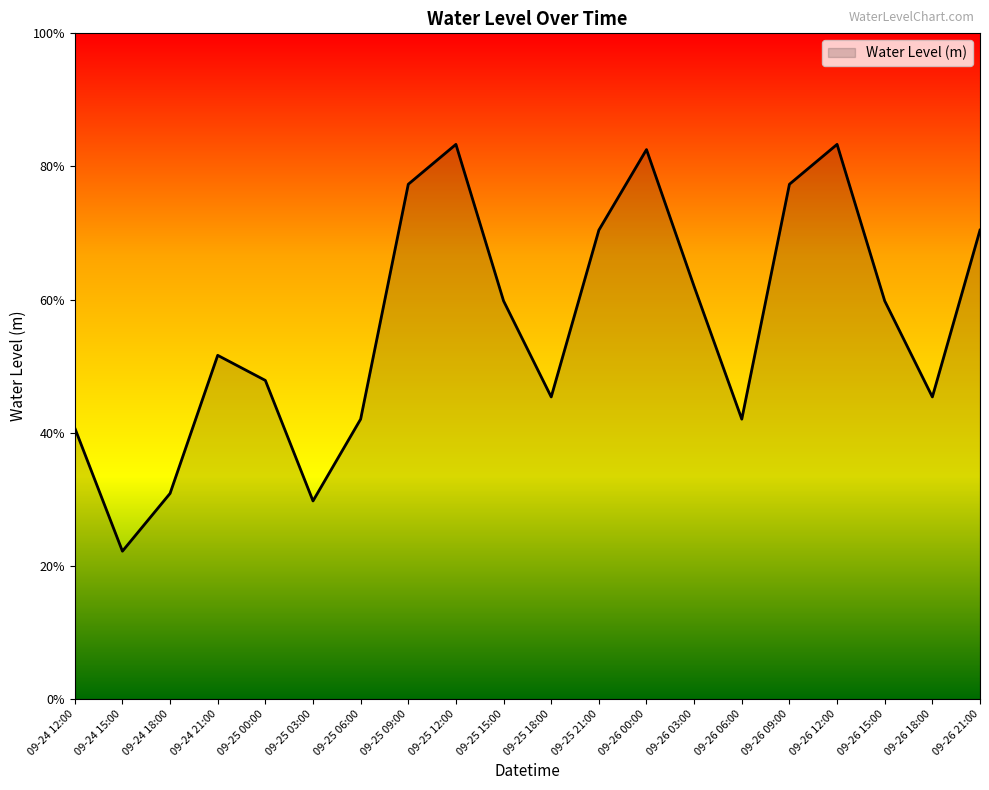

Reading left to right, what are all the values shown in this chart?

09-24 12:00=0.4	09-24 15:00=0.2	09-24 18:00=0.3	09-24 21:00=0.5	09-25 00:00=0.5	09-25 03:00=0.3	09-25 06:00=0.4	09-25 09:00=0.8	09-25 12:00=0.8	09-25 15:00=0.6	09-25 18:00=0.5	09-25 21:00=0.7	09-26 00:00=0.8	09-26 03:00=0.6	09-26 06:00=0.4	09-26 09:00=0.8	09-26 12:00=0.8	09-26 15:00=0.6	09-26 18:00=0.5	09-26 21:00=0.7